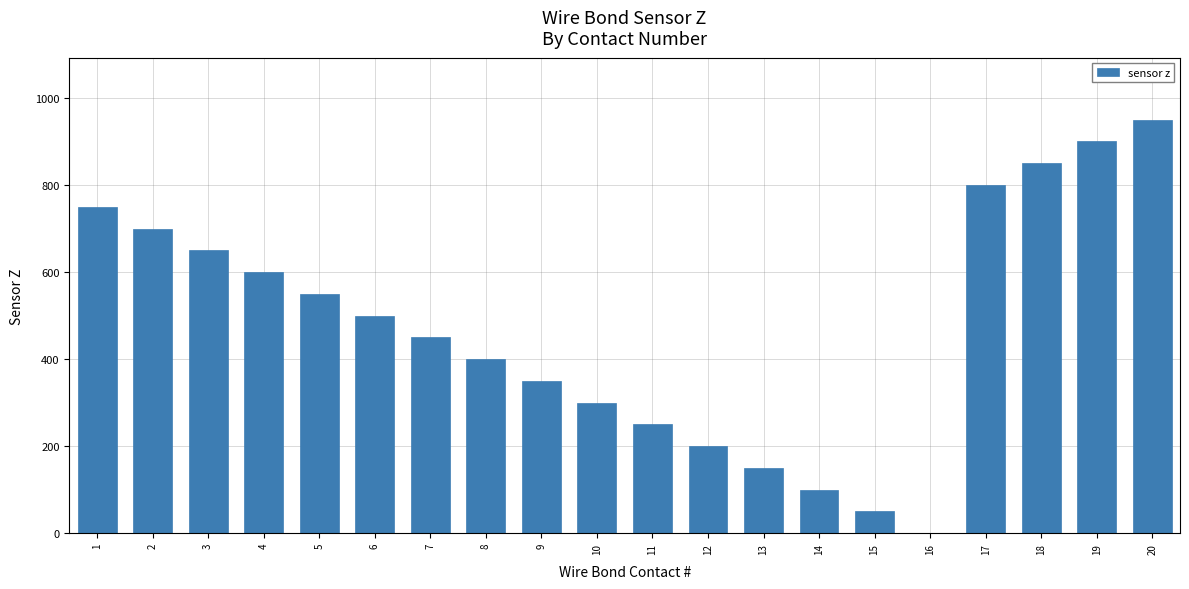

The value at 4 is 600. True or false?

True